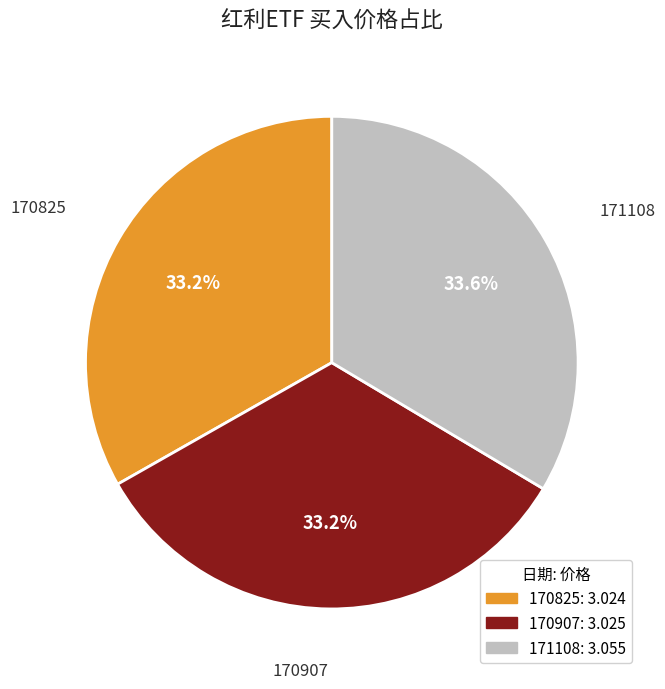

Does any single category account for the majority?

No